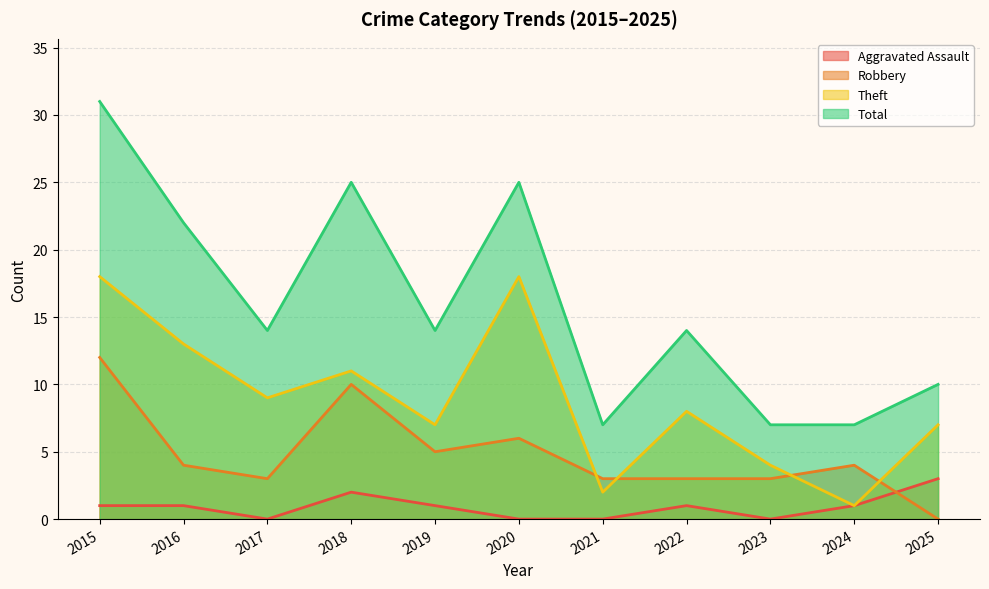

Where does the Theft series first go above 8?

2015